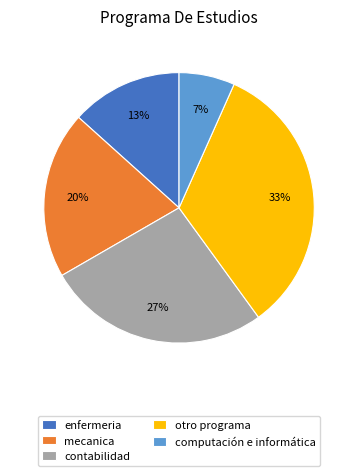

True or false: mecanica accounts for 20% of the total.

True